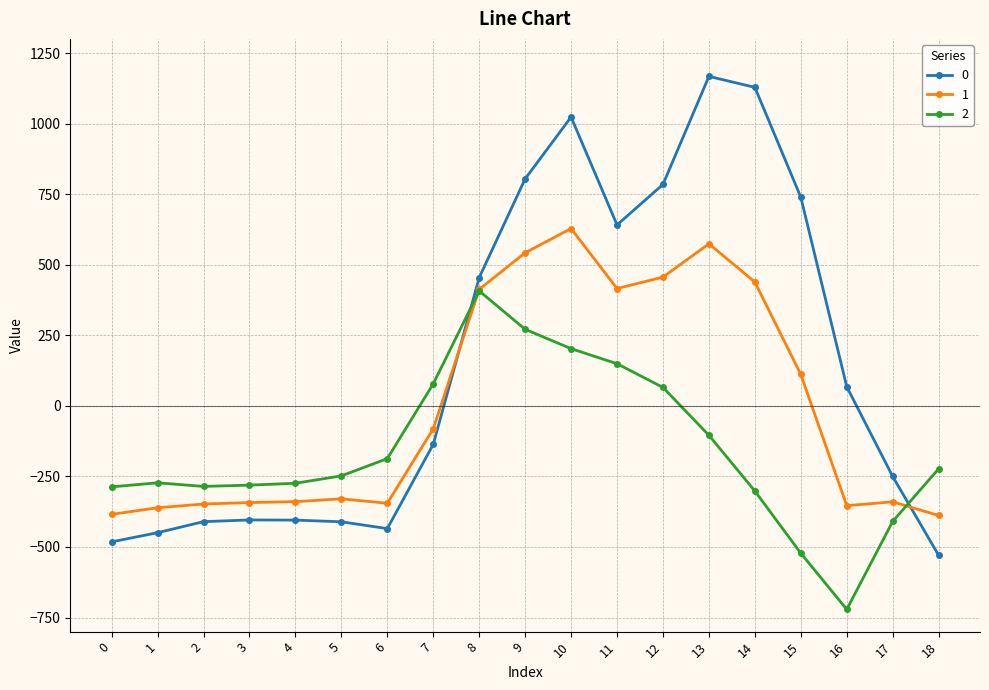

True or false: 2 has more than 0 interior local peaks.

True